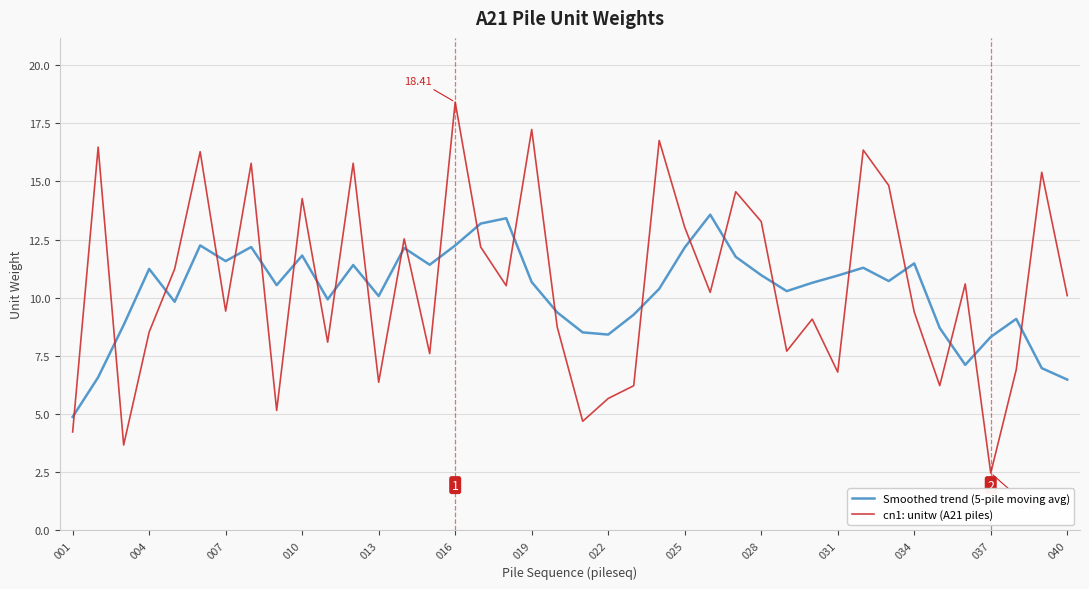

What are all the series names shown in the legend?

Smoothed trend (5-pile moving avg), cn1: unitw (A21 piles)